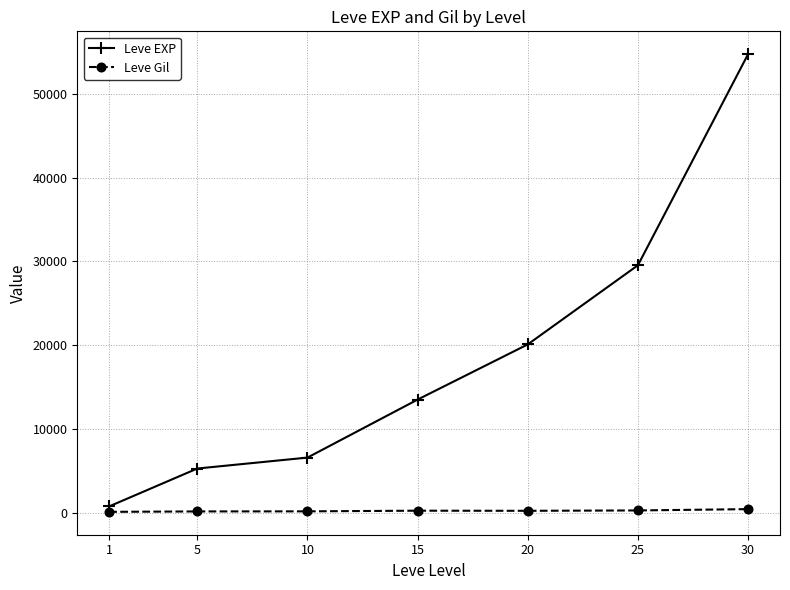

How many lines are shown in the chart?

2